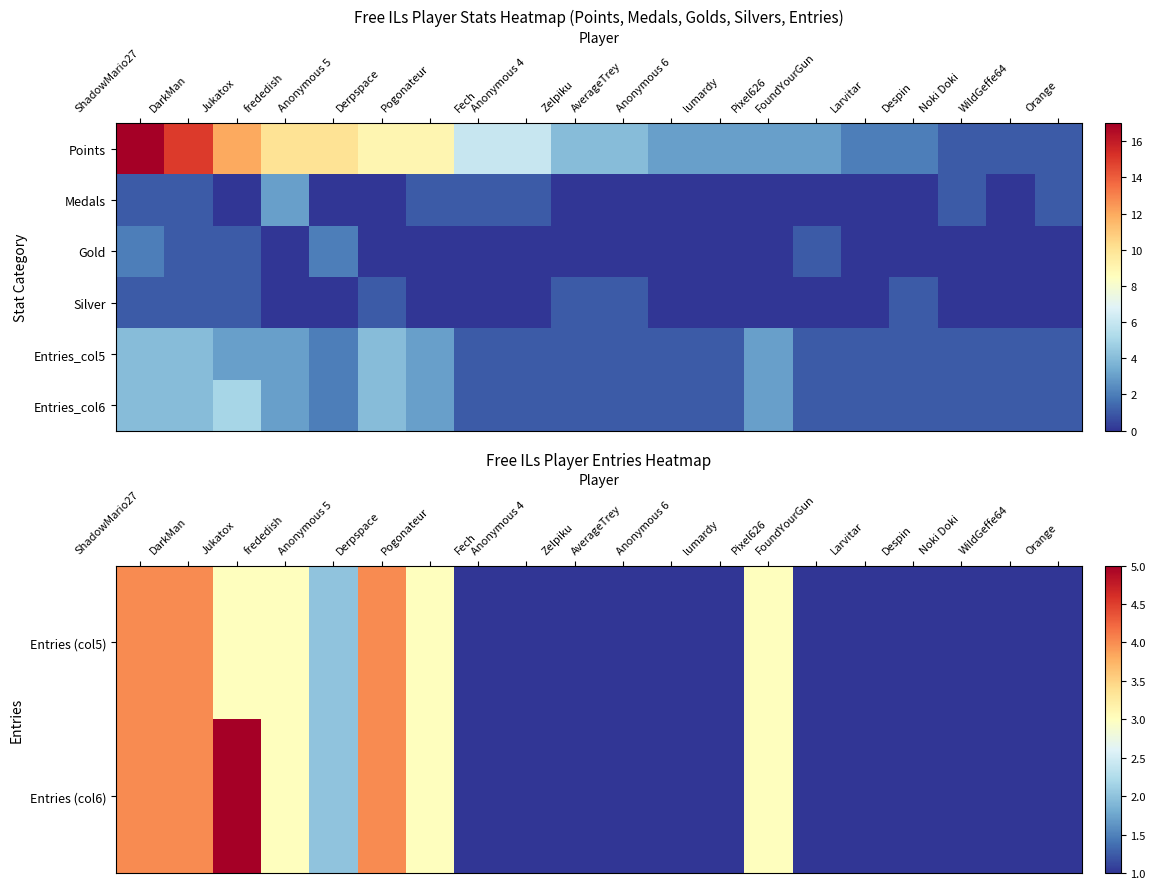

What is the difference between the maximum and minimum values in the Entries (col5) series?

3